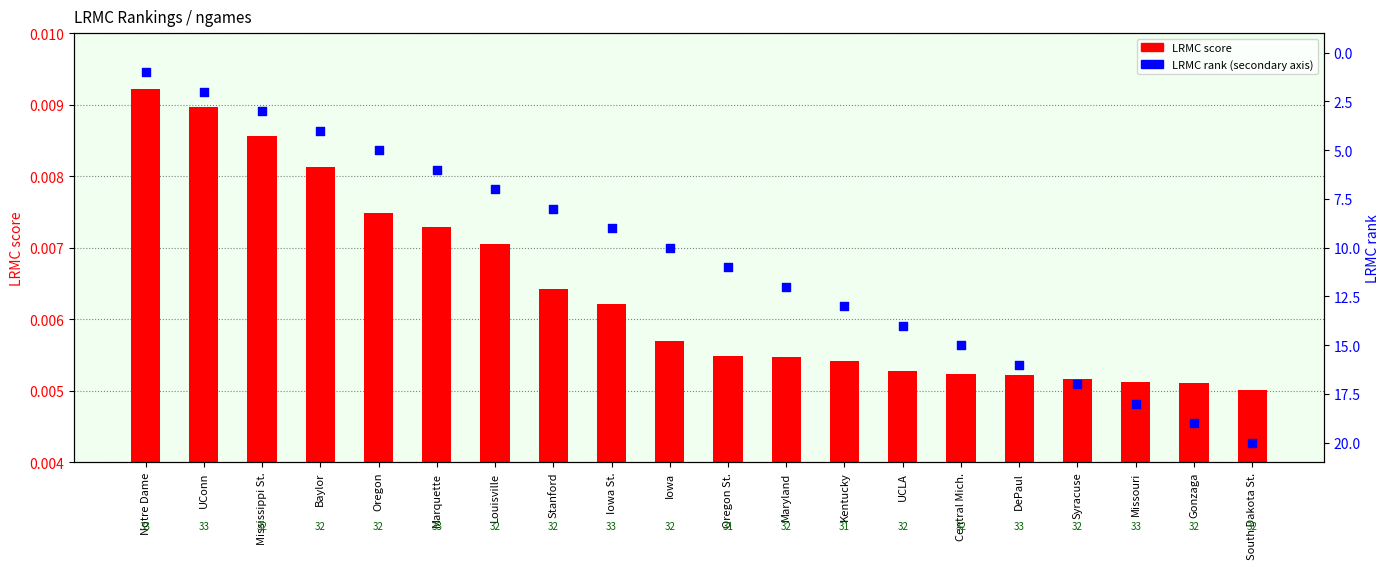

At which category is the sum across all series the highest?

South Dakota St.